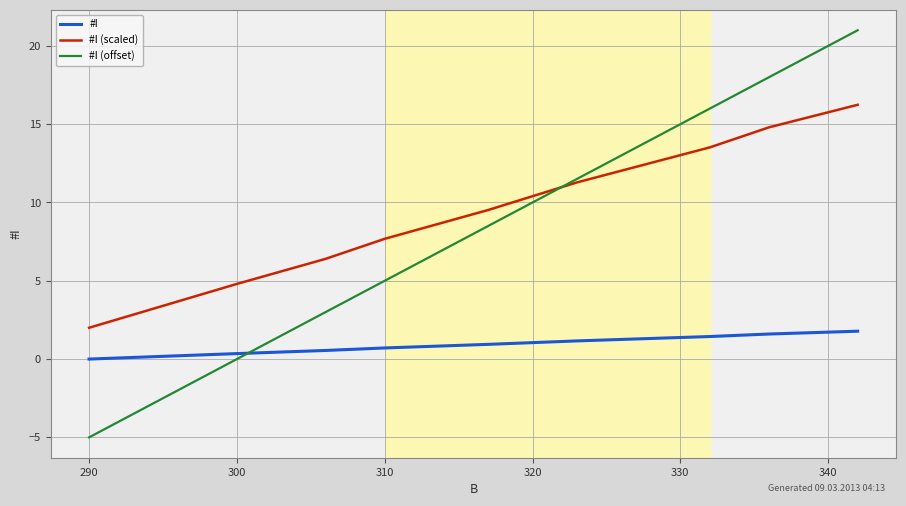

Which series has the largest total across all categories?

#I (scaled)